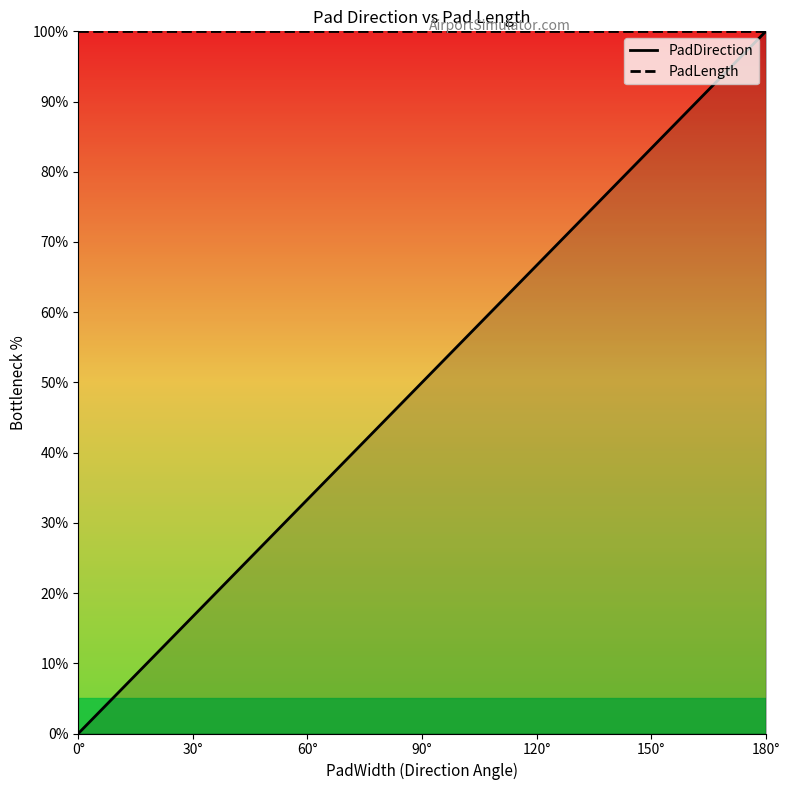

Reading left to right, transcribe all the data shown in this chart.

PadDirection: 0.0	33.3	66.7	100.0
PadLength: 100.0	100.0	100.0	100.0